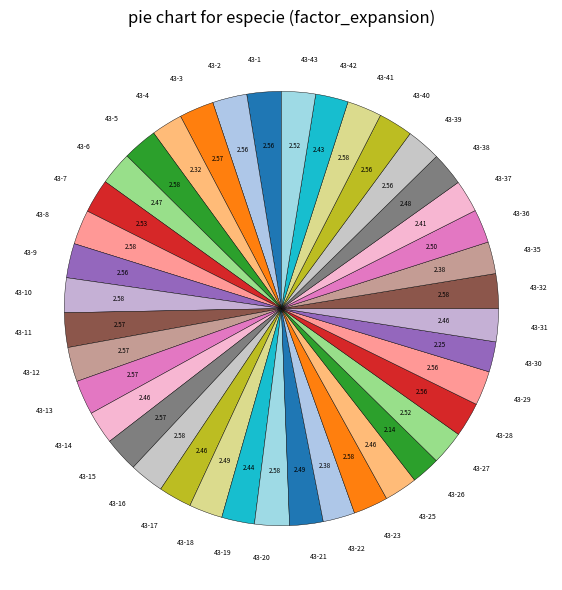

Approximately how many times larger is the value at 43-19 compared to 43-36?

1.0